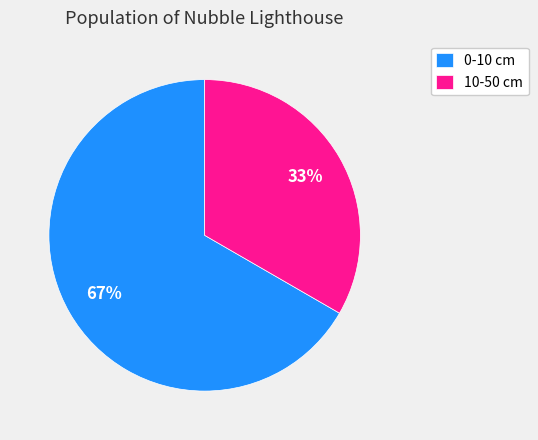

Is it true that 0-10 is 67% of the pie?

True